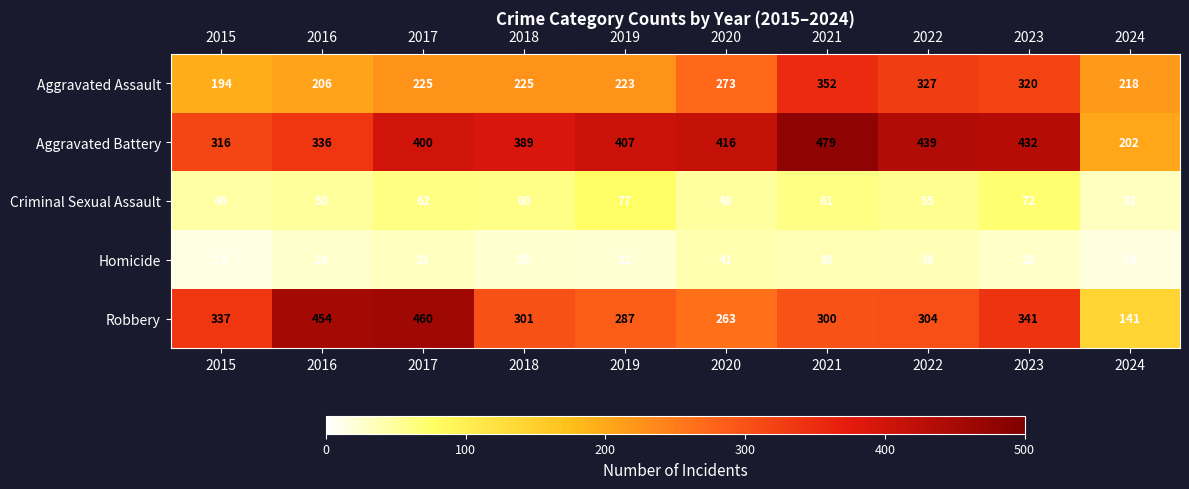

Is the value of Aggravated Battery at 2016 greater than the value of Criminal Sexual Assault at 2023?

Yes